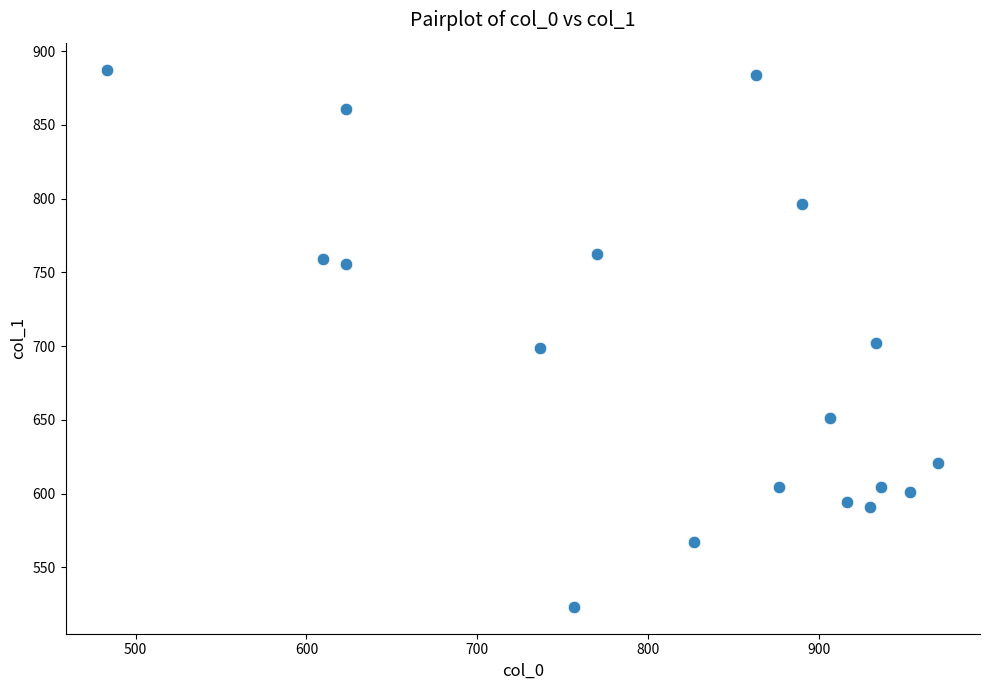

What is the range of Y values (max minus min)?

364.5